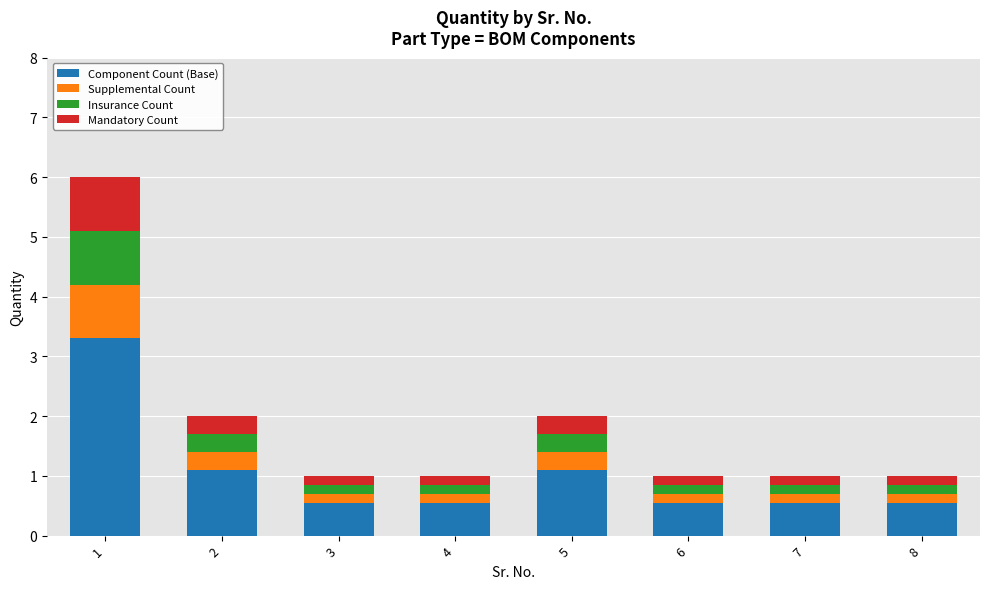

How many bars are there in total?

8